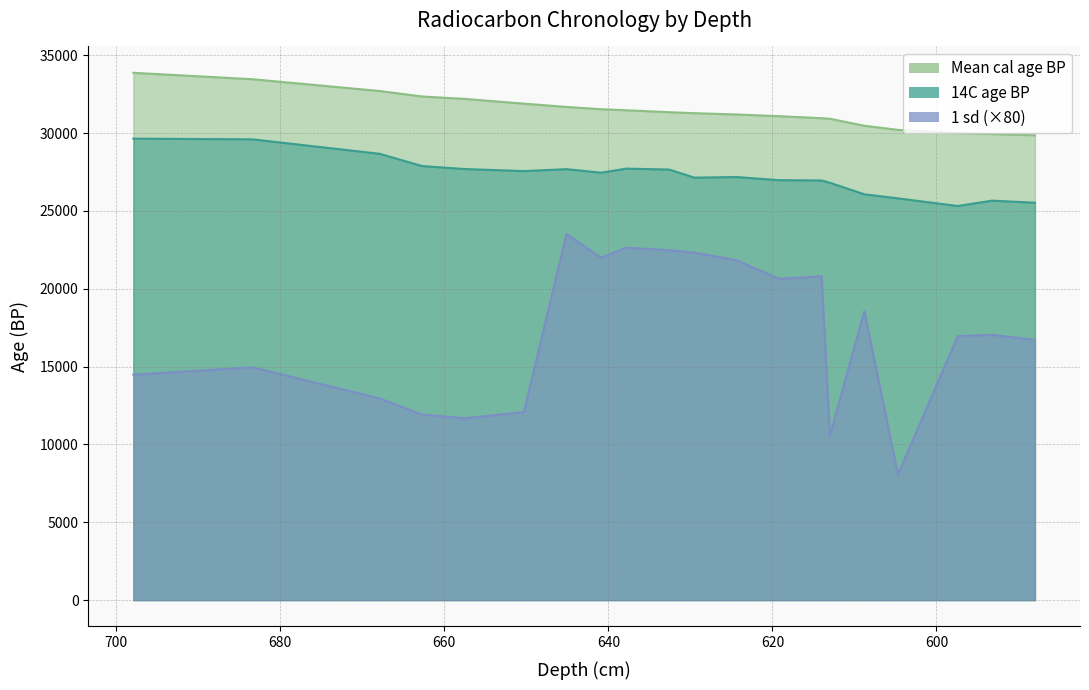

What is the greatest value displayed?

33874